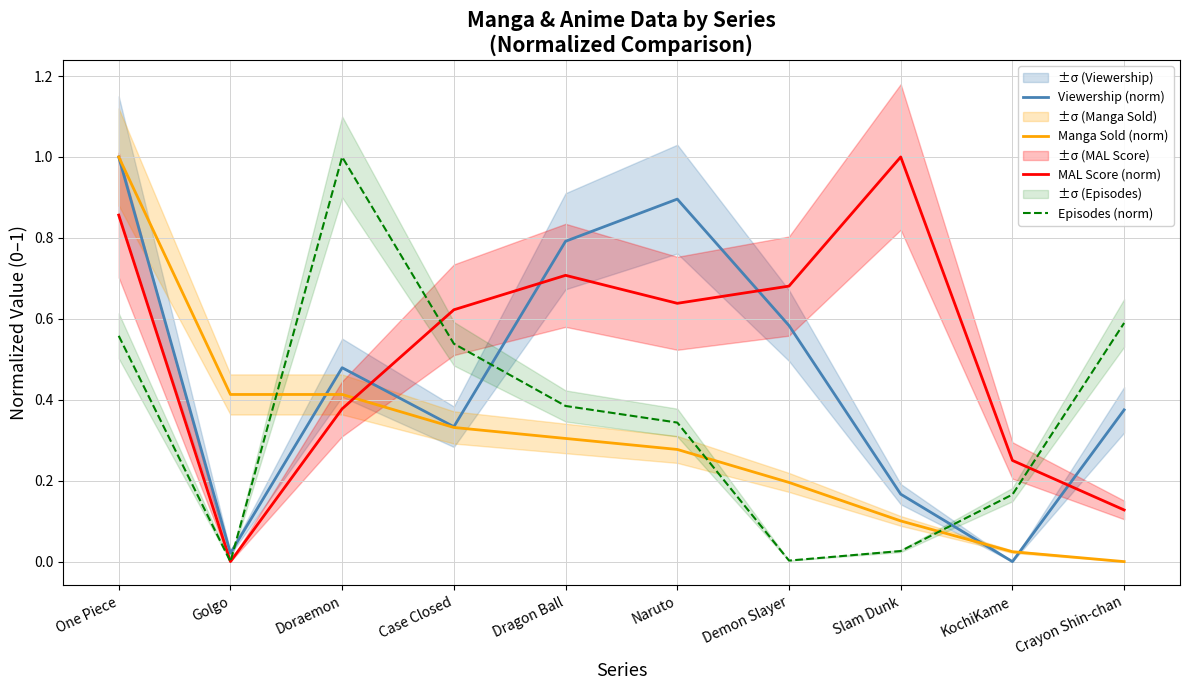

At which category is the sum across all series the highest?

One Piece